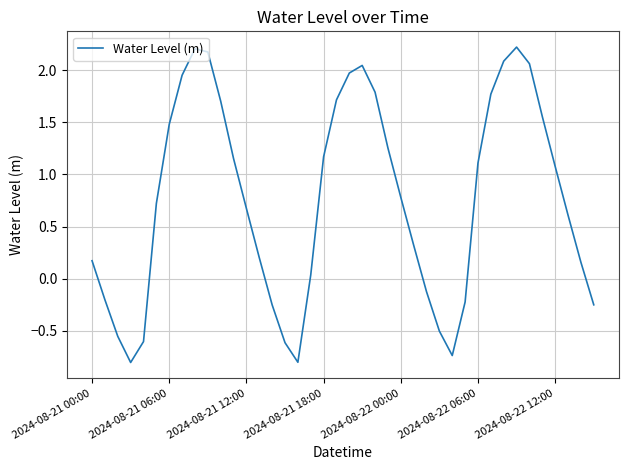

What is the smallest value displayed?

-0.8